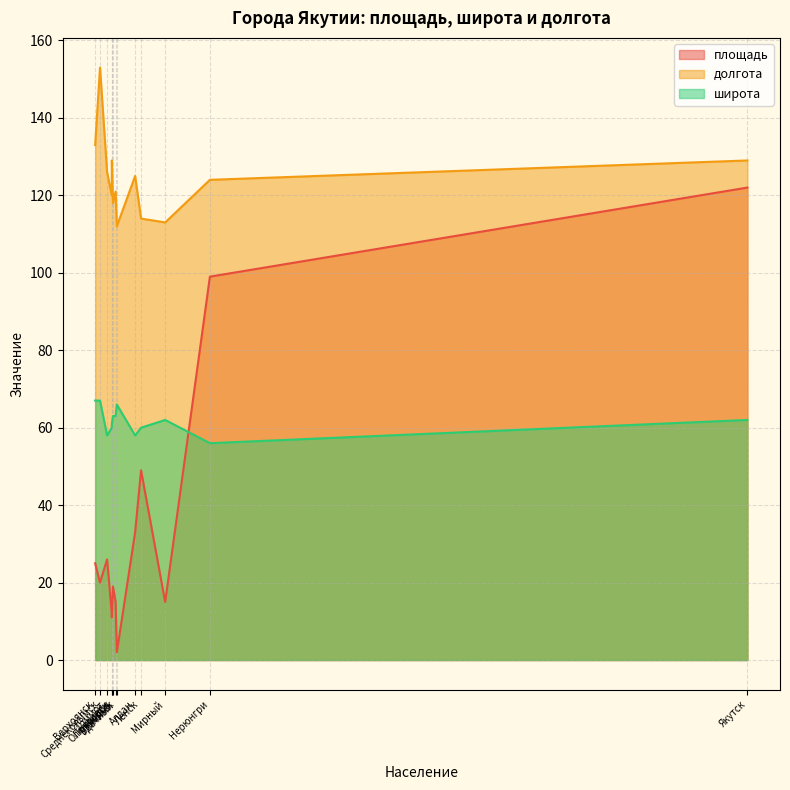

Which series has the widest spread of values?

площадь